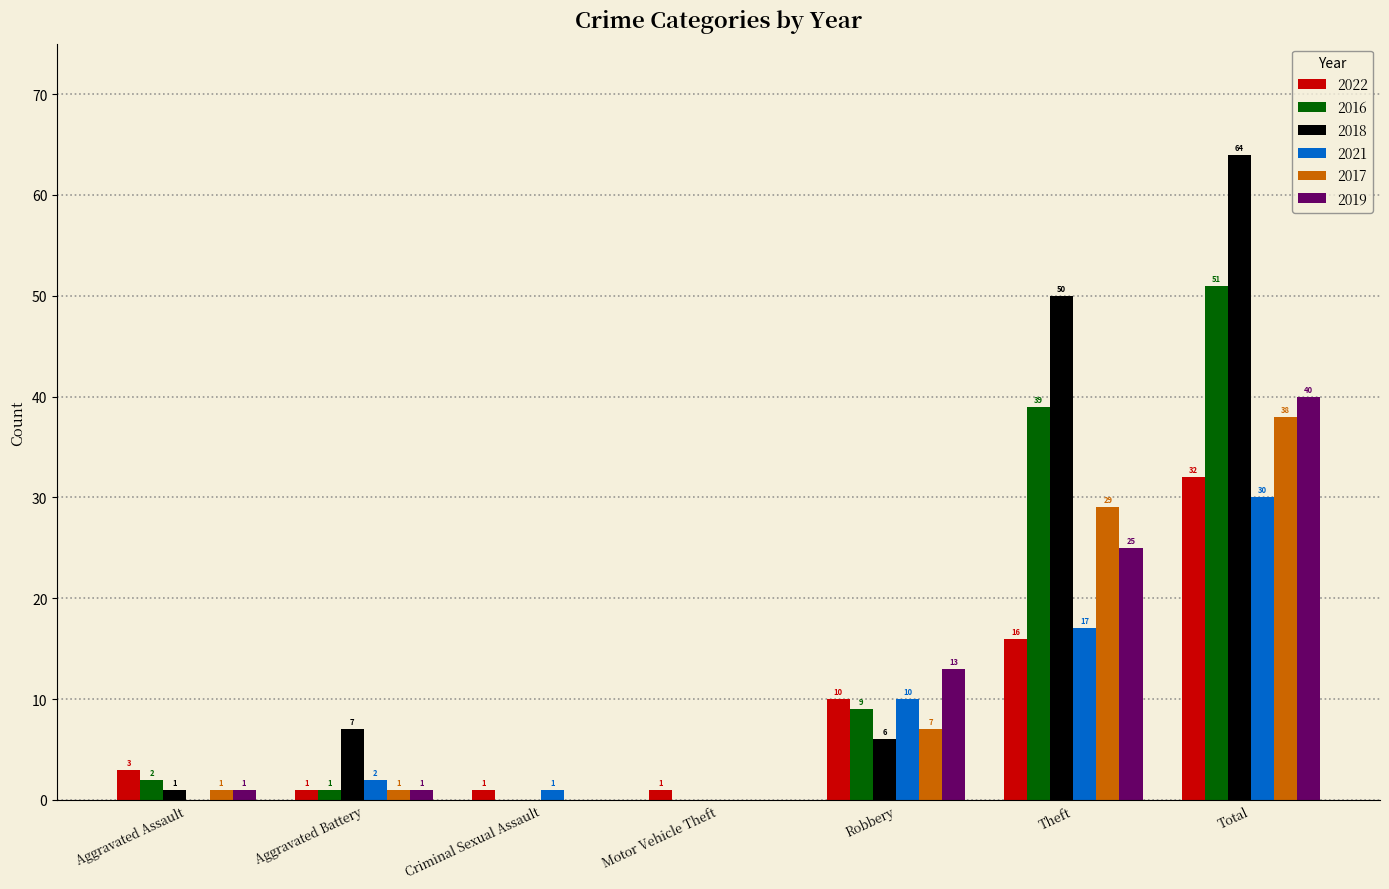

Is the value of 2019 at Criminal Sexual Assault greater than the value of 2018 at Aggravated Assault?

No